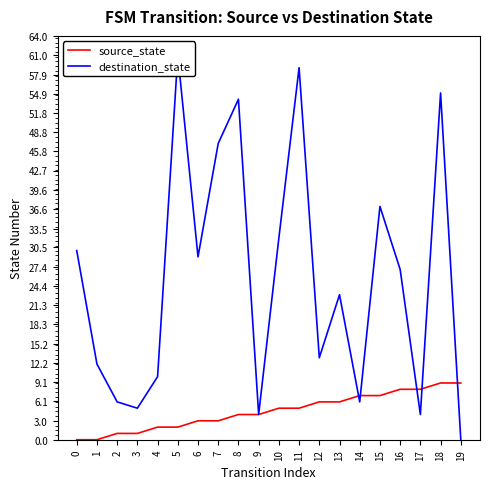

How many values in the source_state series exceed 5?

8